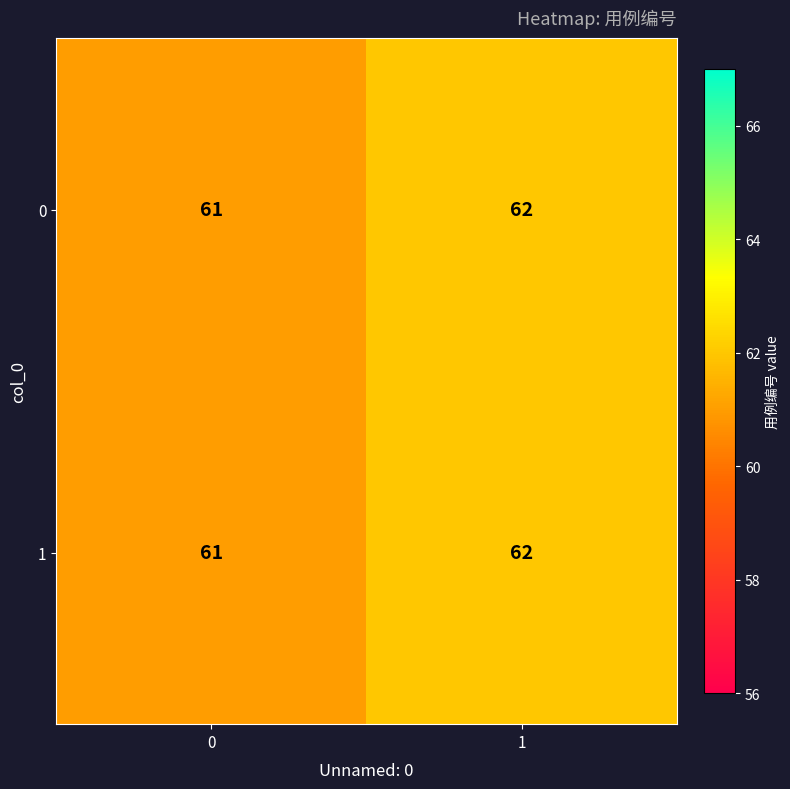

What is the total value across all series at 0?

122